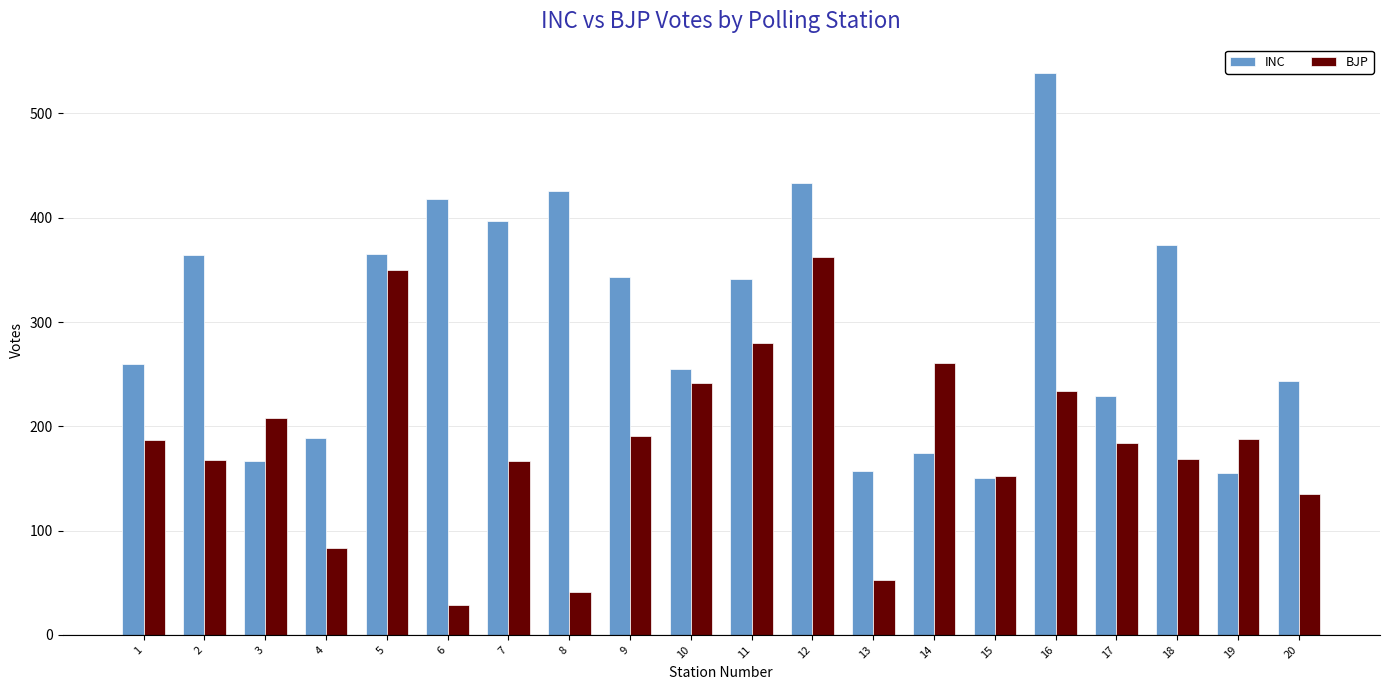

What are all the series names shown in the legend?

INC, BJP